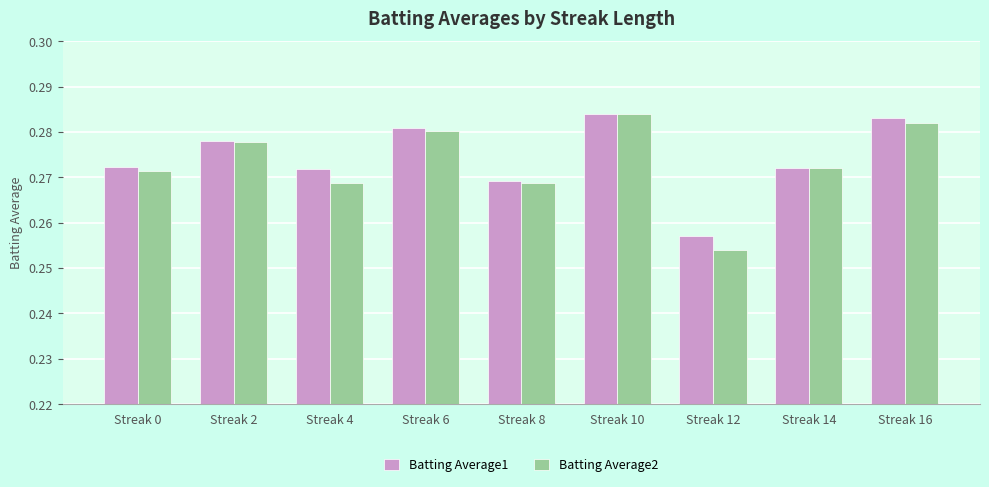

Where is Batting Average1 nearest to the value 0?

Streak 12